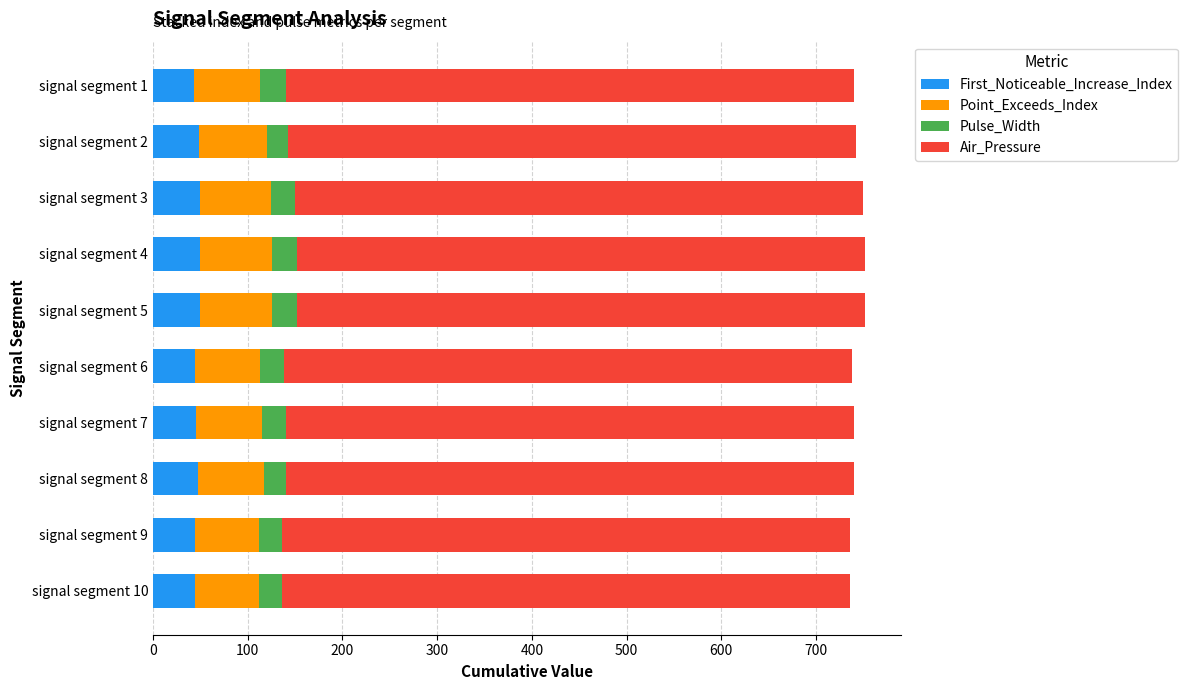

What is the sum of all First_Noticeable_Increase_Index values?

466